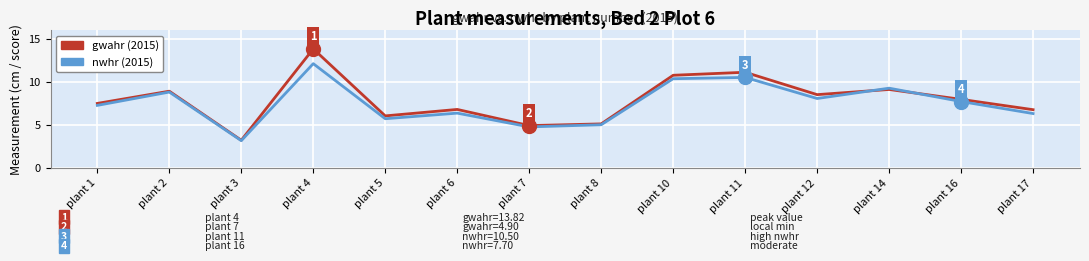

Where does the nwhr (2015) series first go above 7?

plant 1